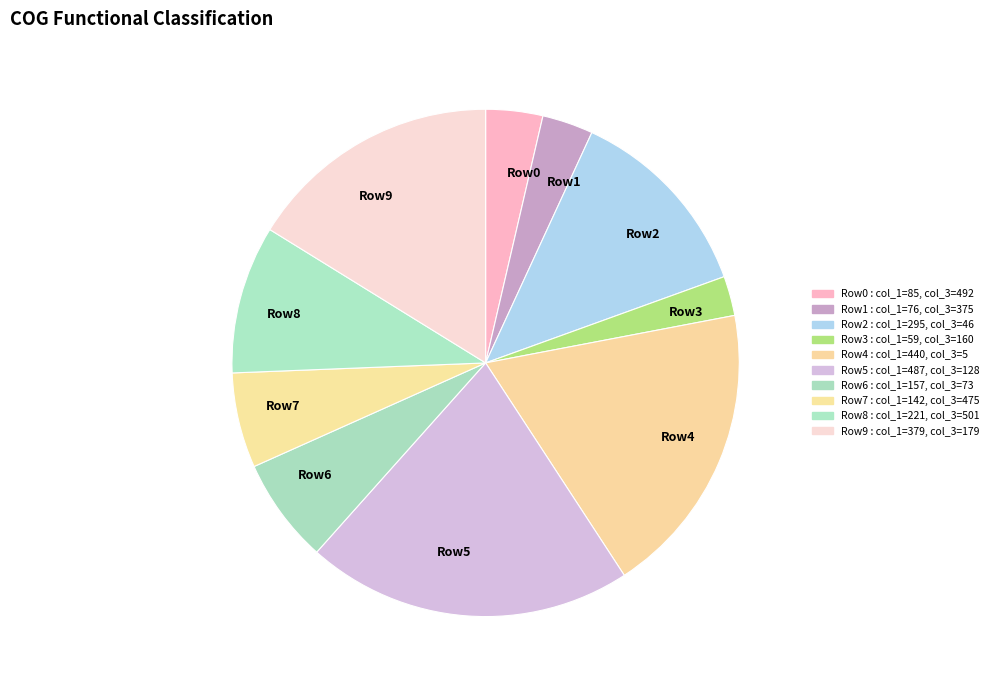

Is it true that Row9 is 16% of the pie?

True